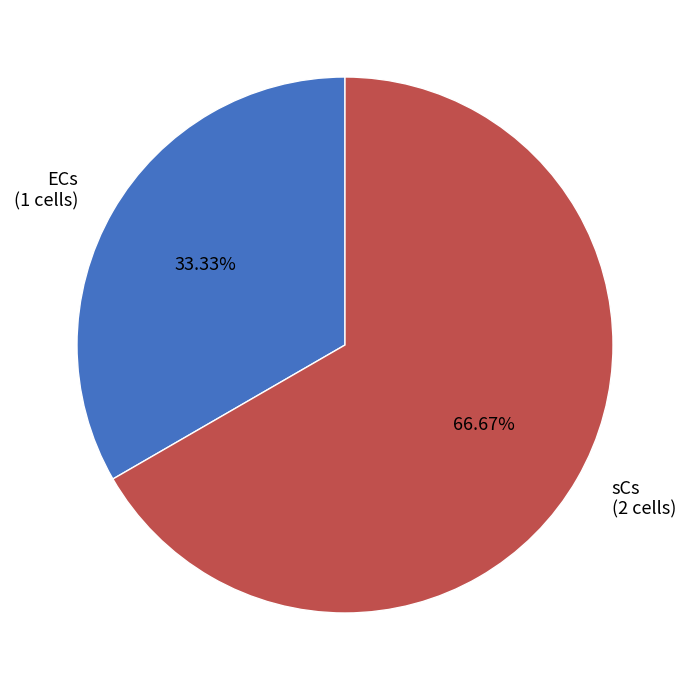

Is it true that sCs is 67% of the pie?

True